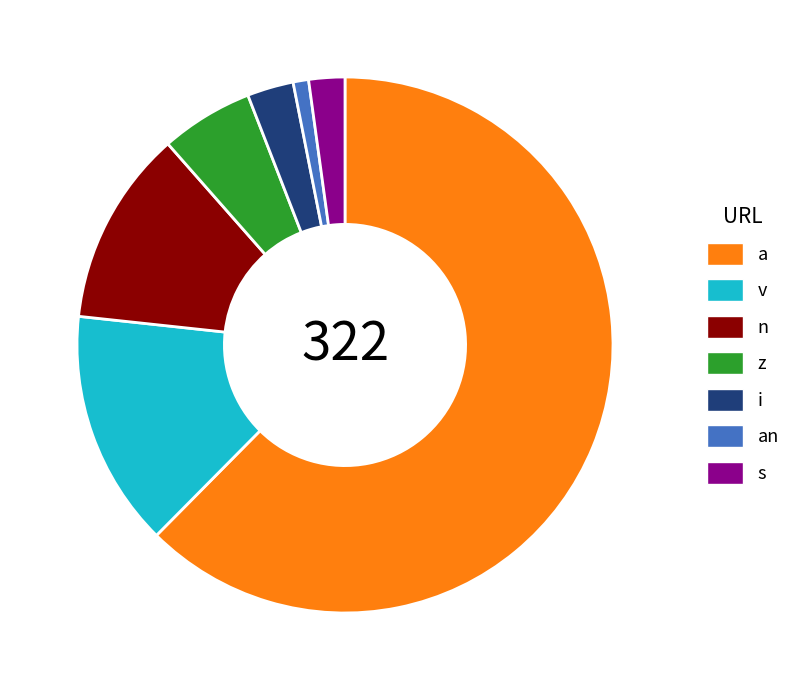

Which category accounts for the majority?

a